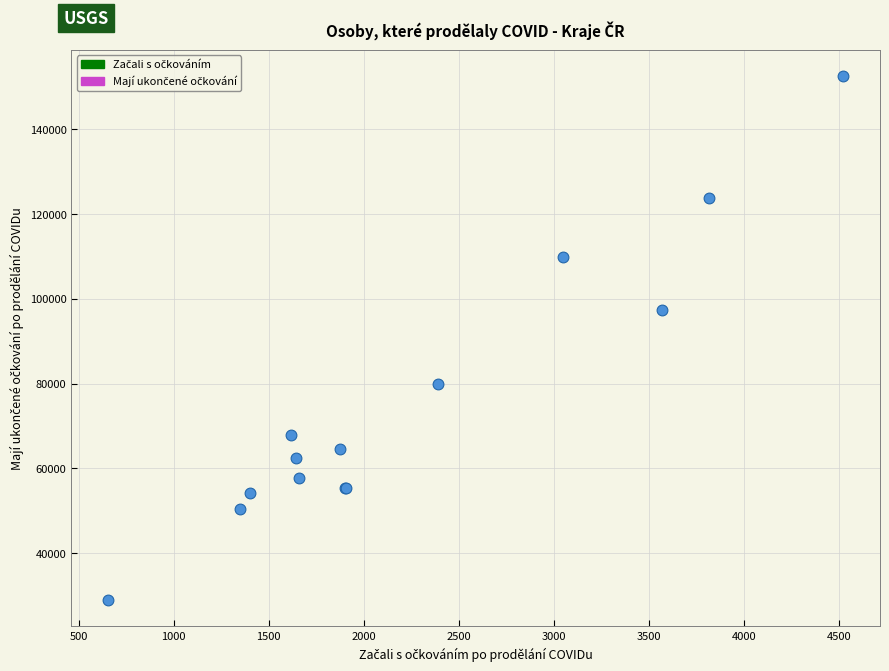

What Y value in the scatter plot is closest to 90730?

97365